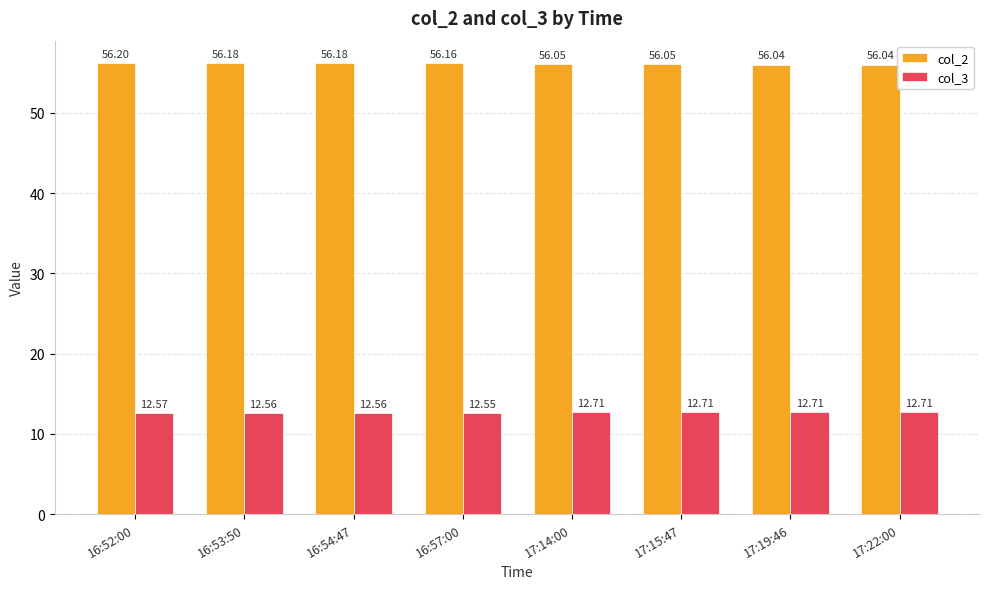

What is the smallest value displayed?

12.6